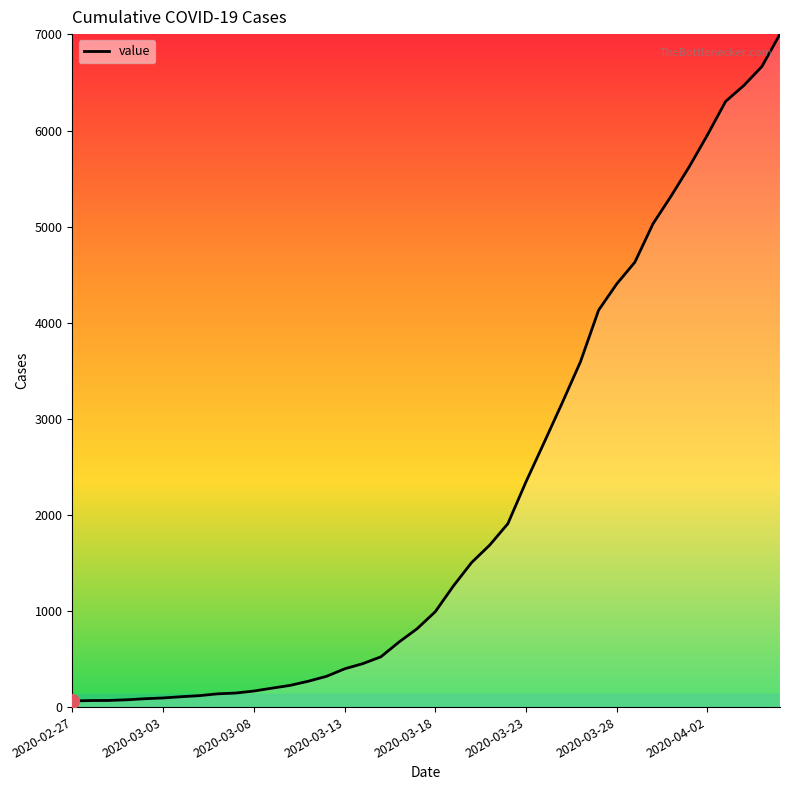

What is the difference between the maximum and minimum values?

6940